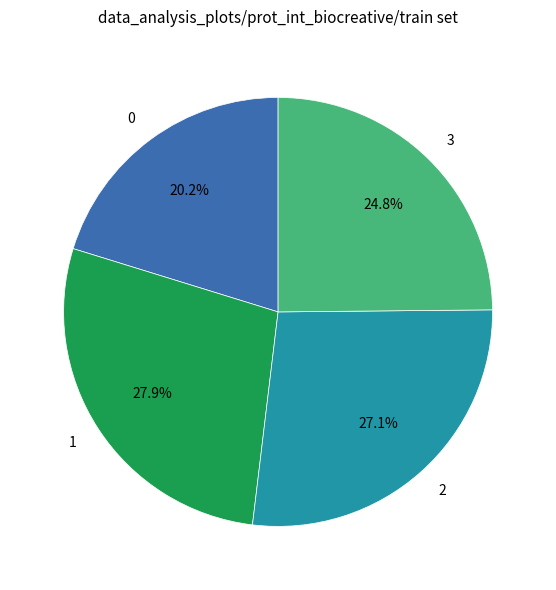

Is it true that 2 is 20% of the pie?

False